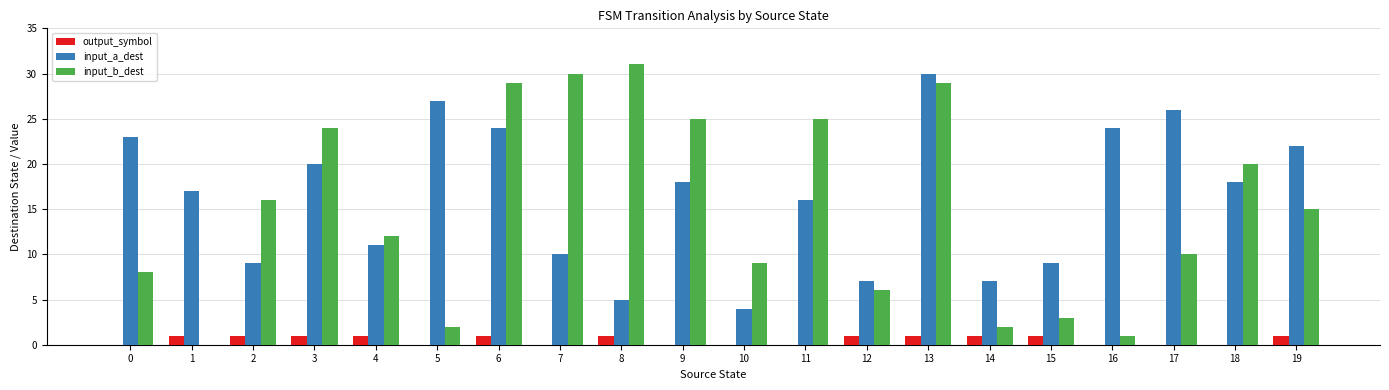

Is it true that input_b_dest equals 12 at 4?

True